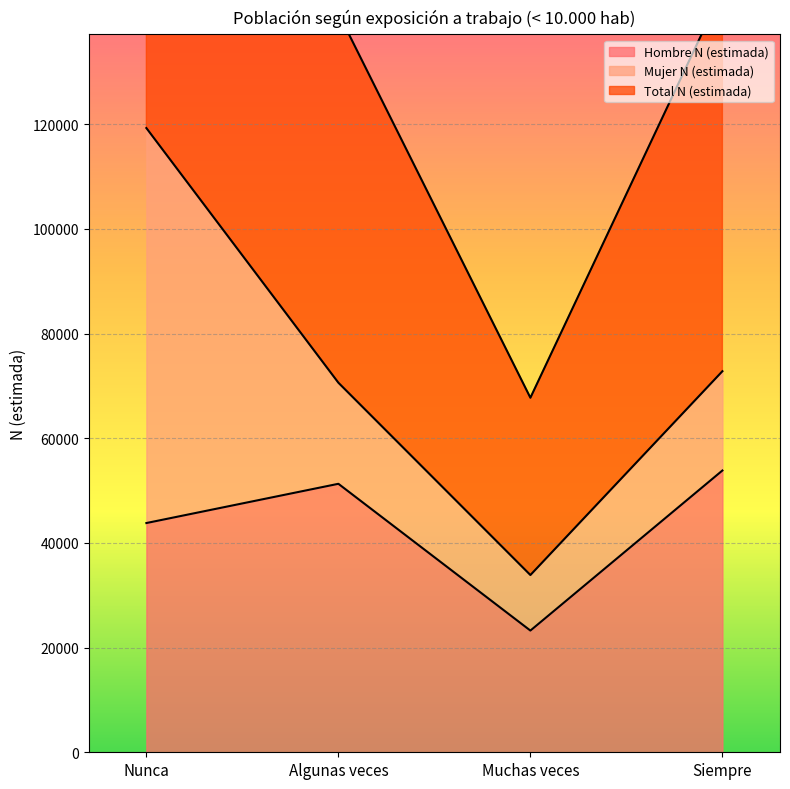

What value does the Hombre N (estimada) series have at Nunca?

43795